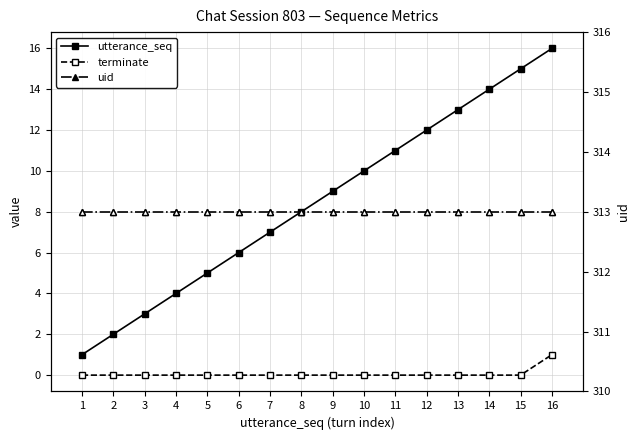

Between 5 and 14, which series saw the biggest shift?

utterance_seq